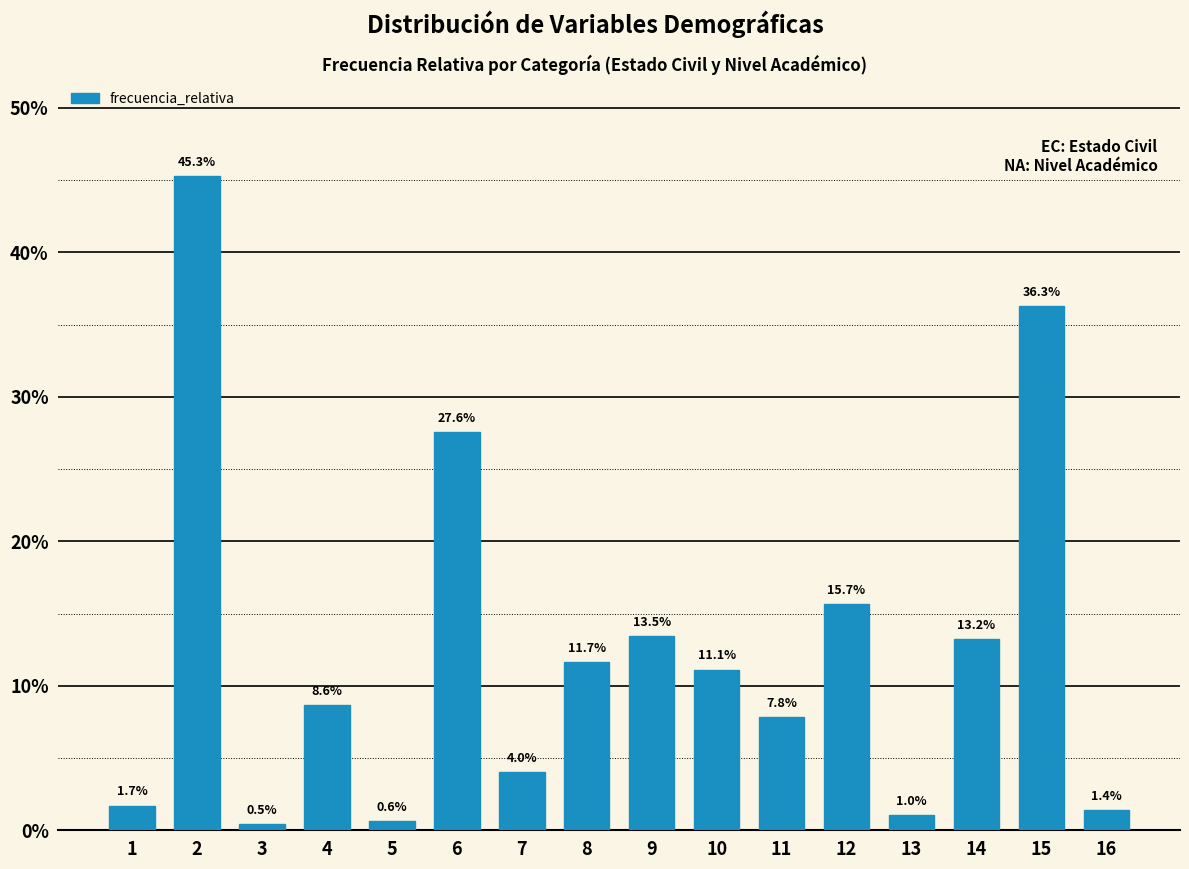

Does the chart contain any negative values?

No